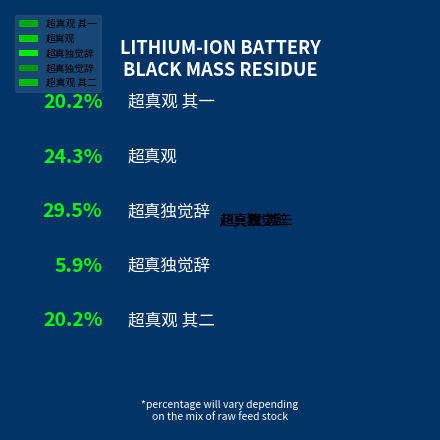

Which slice is the smallest?

超真独觉辞